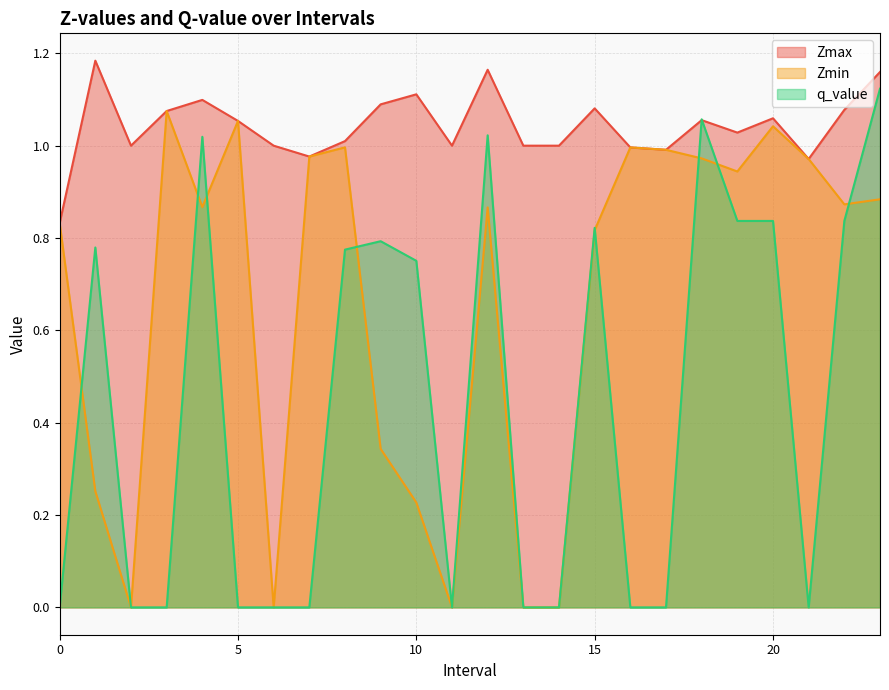

The value of Zmin at 20 is 0.6. True or false?

False